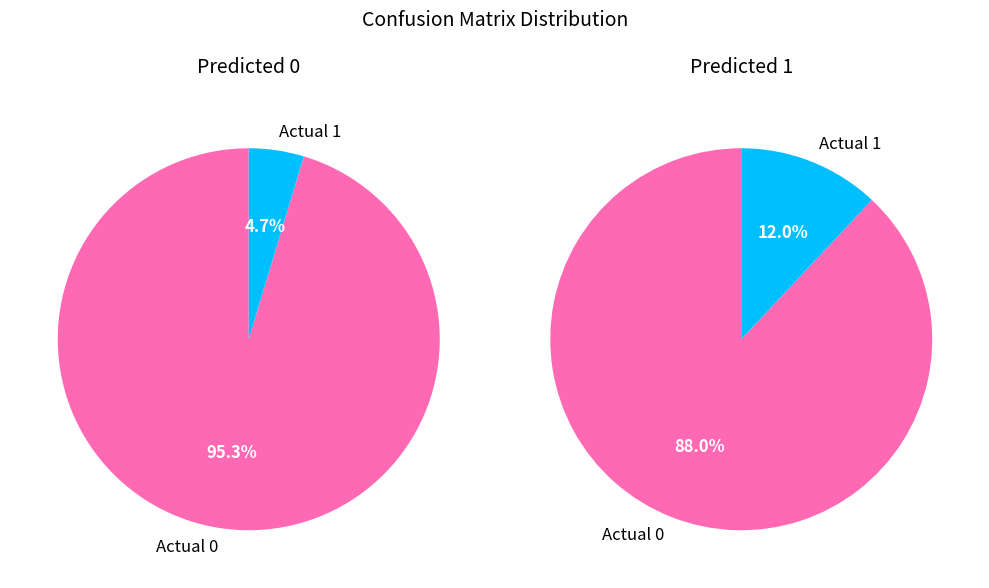

What is the smallest slice in the pie chart?

Actual 1